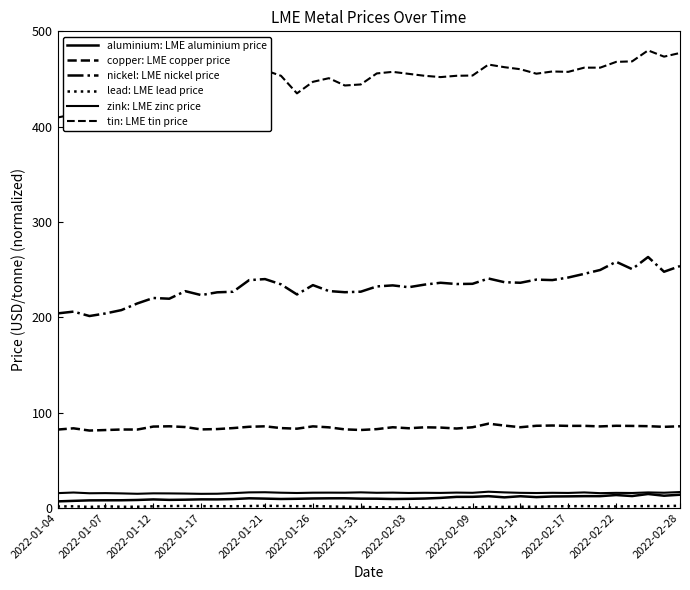

Does the chart display data point markers on the line(s)?

No